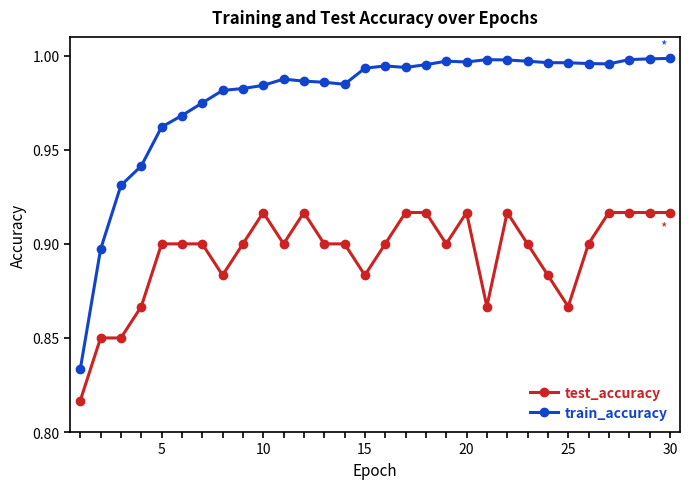

Which series has the widest spread of values?

train_accuracy